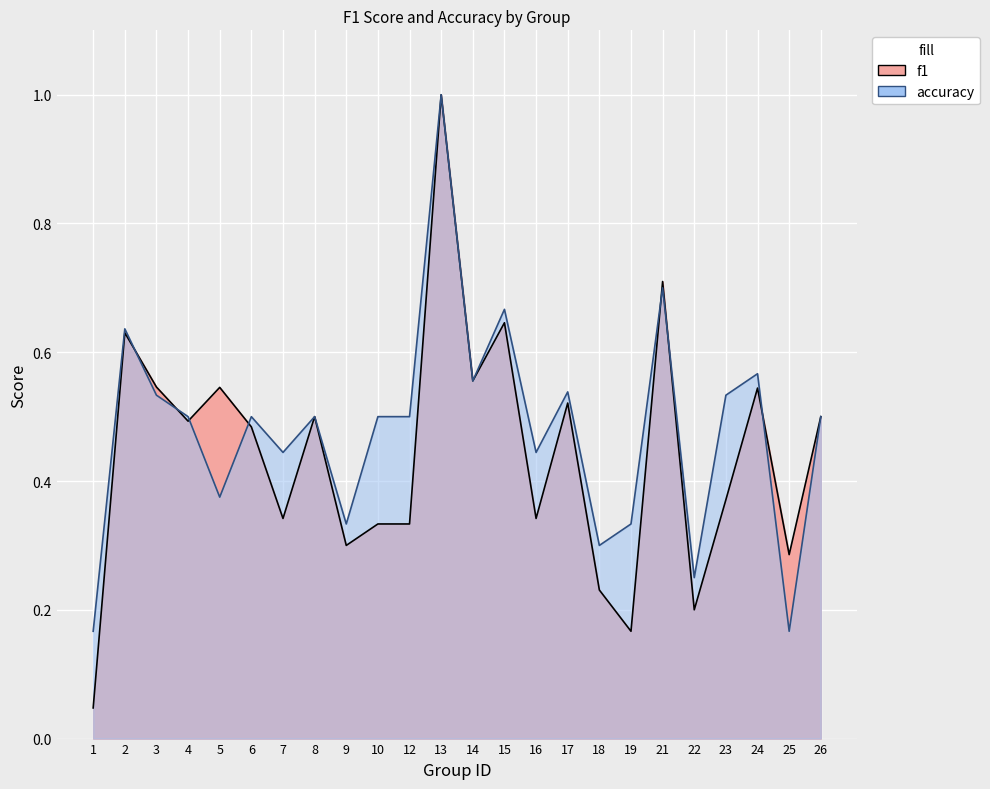

Where do accuracy and f1 first cross each other?

2 and 3